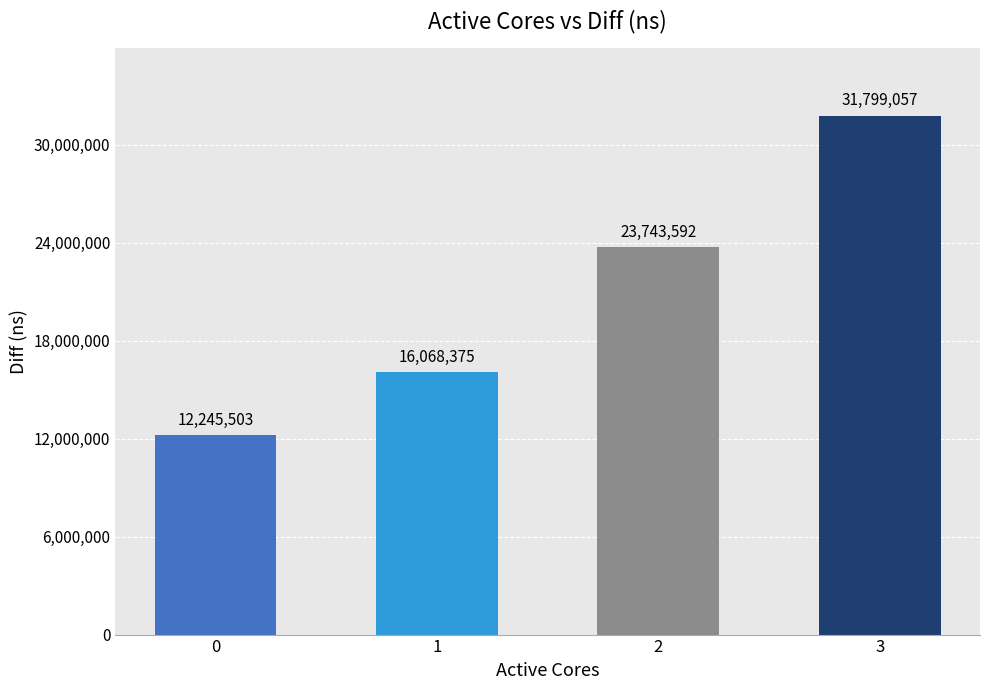

How many bars are there in total?

4